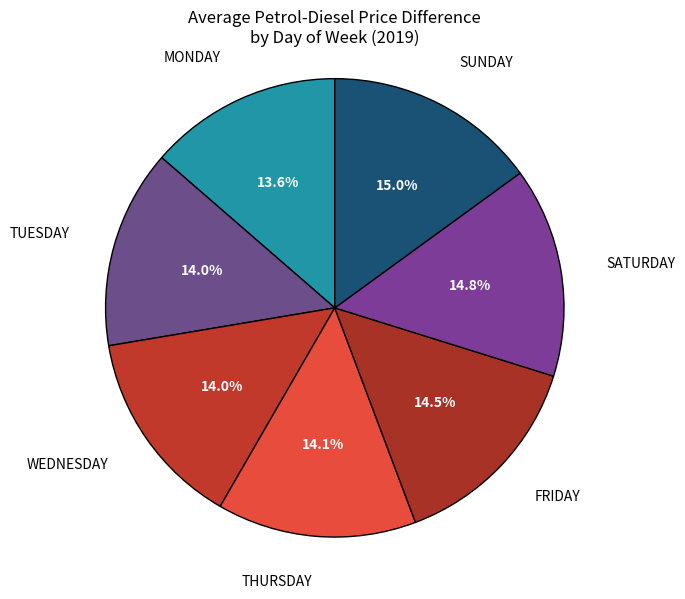

To the nearest percent, what is the combined percentage of SATURDAY and THURSDAY?

29%